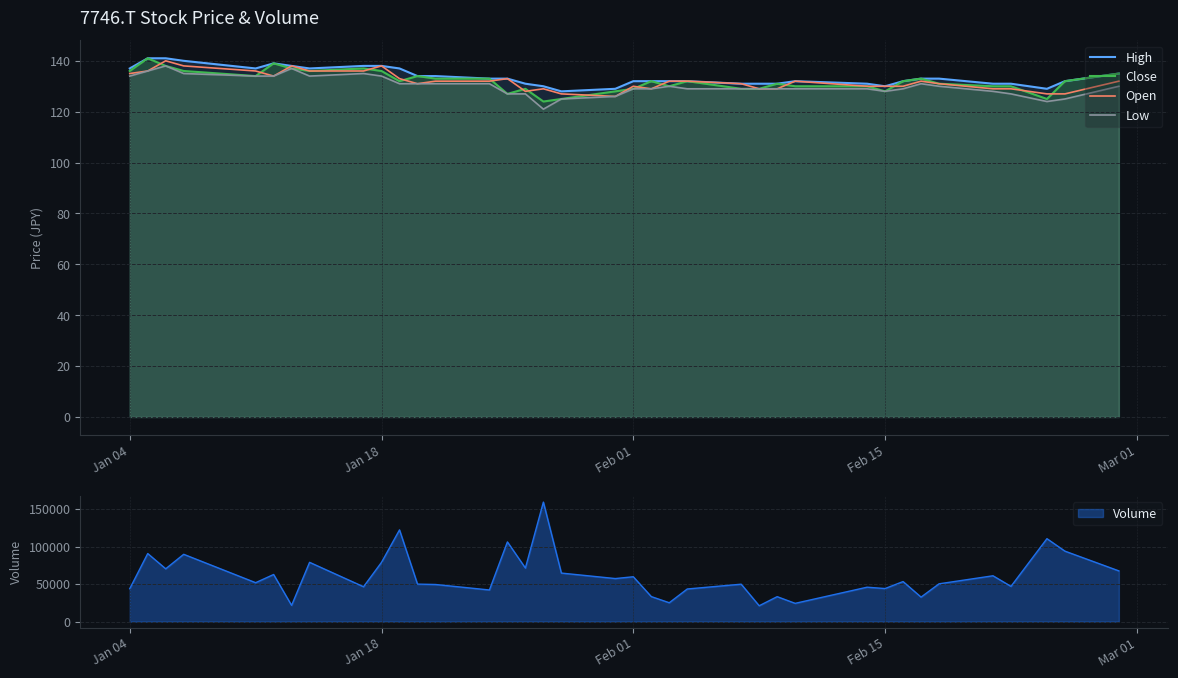

What is the lowest value of the Open series?

126